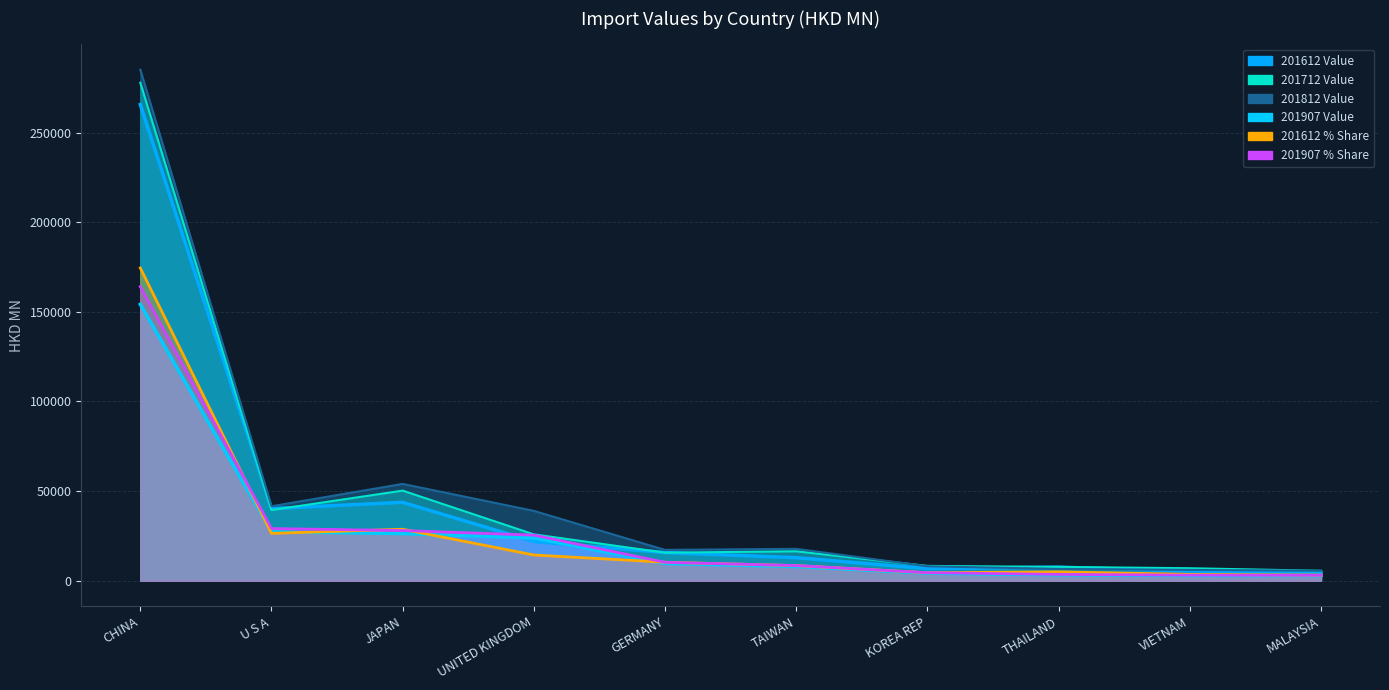

In 201812 Value, how many points are higher than both neighbors (excluding endpoints)?

2